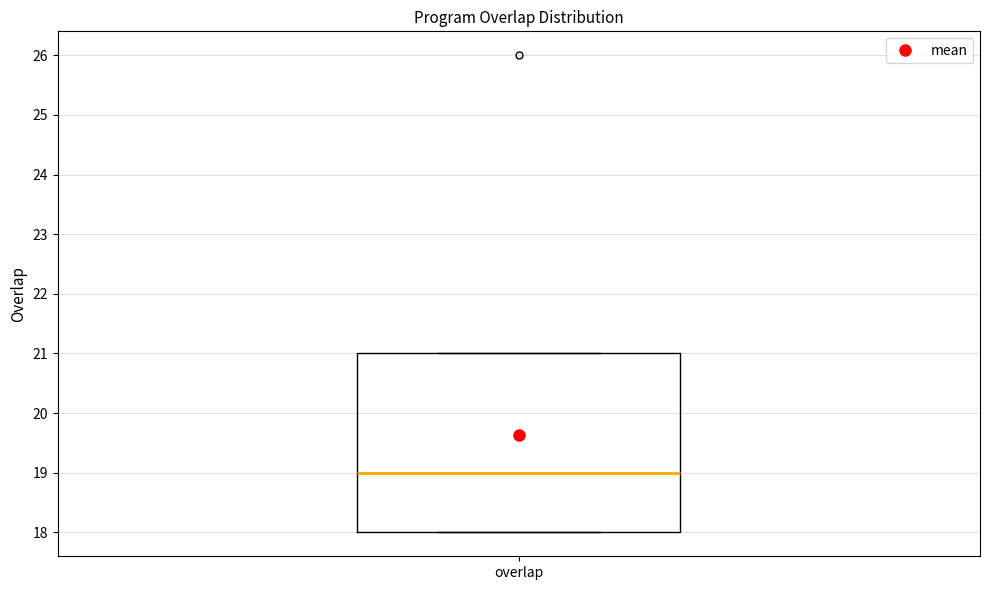

Read this box plot against the y-axis: the position of the median line, the range covered by the box, and the ends of both whiskers. The values are not printed on the chart, so give them approximately, as read against the axis.

median 19, box 18 to 21, whiskers 18 to 21